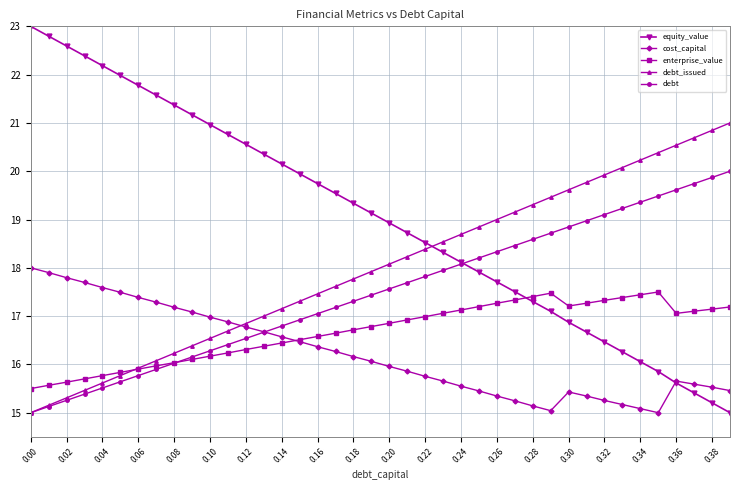

Which series has the largest range (max minus min)?

equity_value